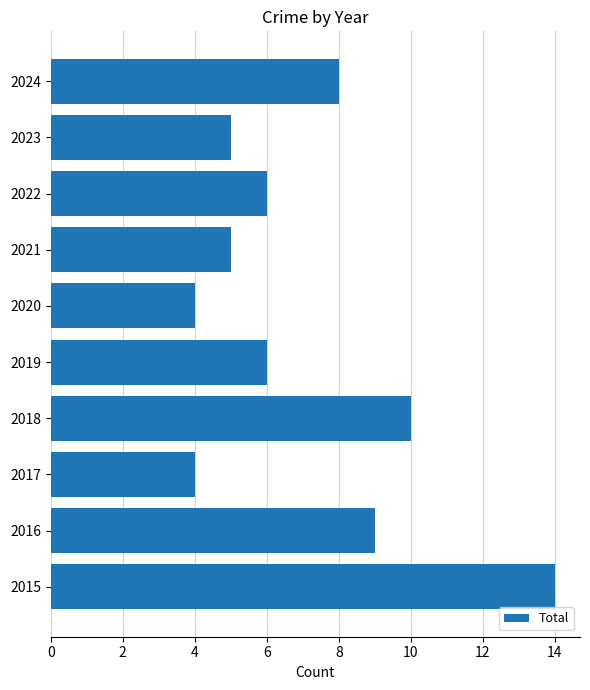

What is the ratio of the value at 2023 to the value at 2018?

0.5